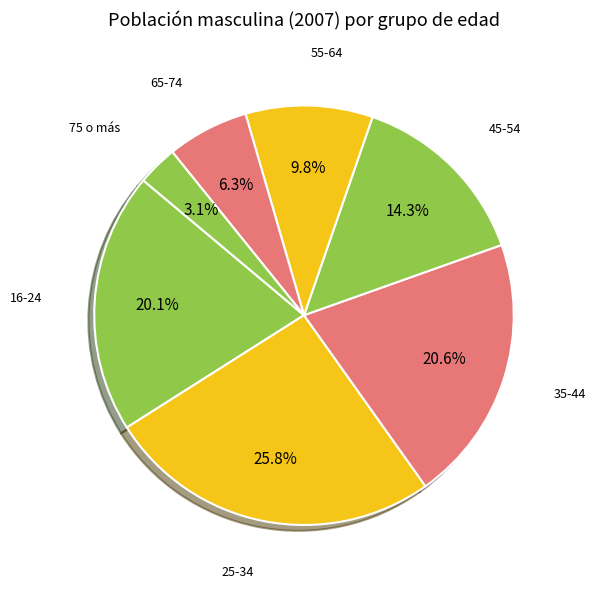

Is there any slice that represents more than half of the pie?

No